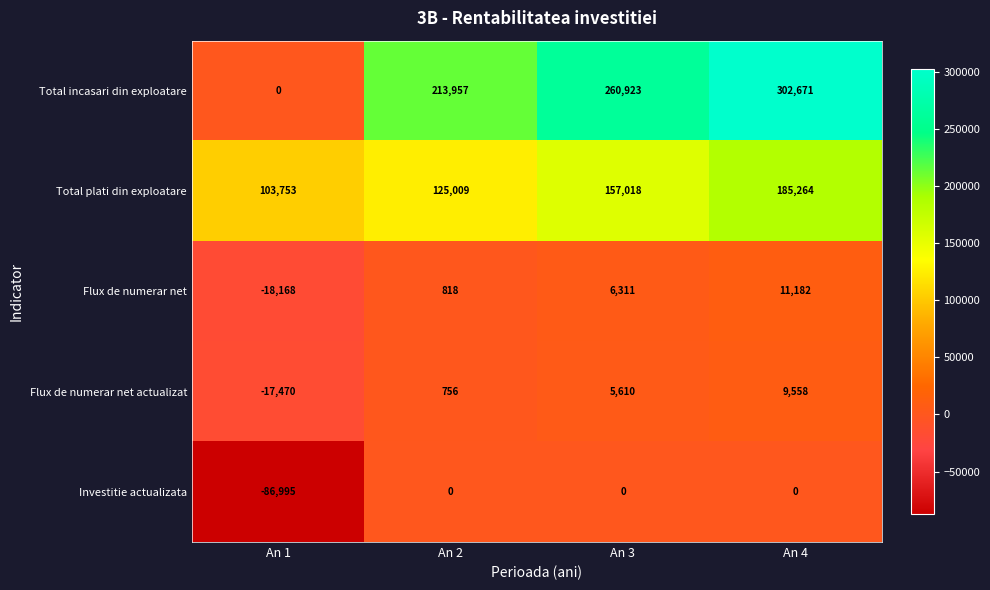

What is the maximum value shown in the chart?

302671